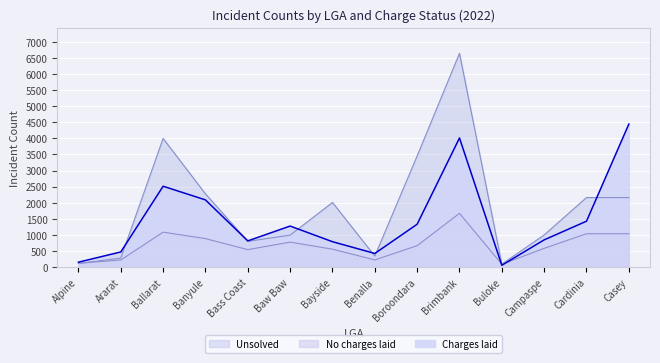

How many interior local valleys does the Unsolved series have?

3